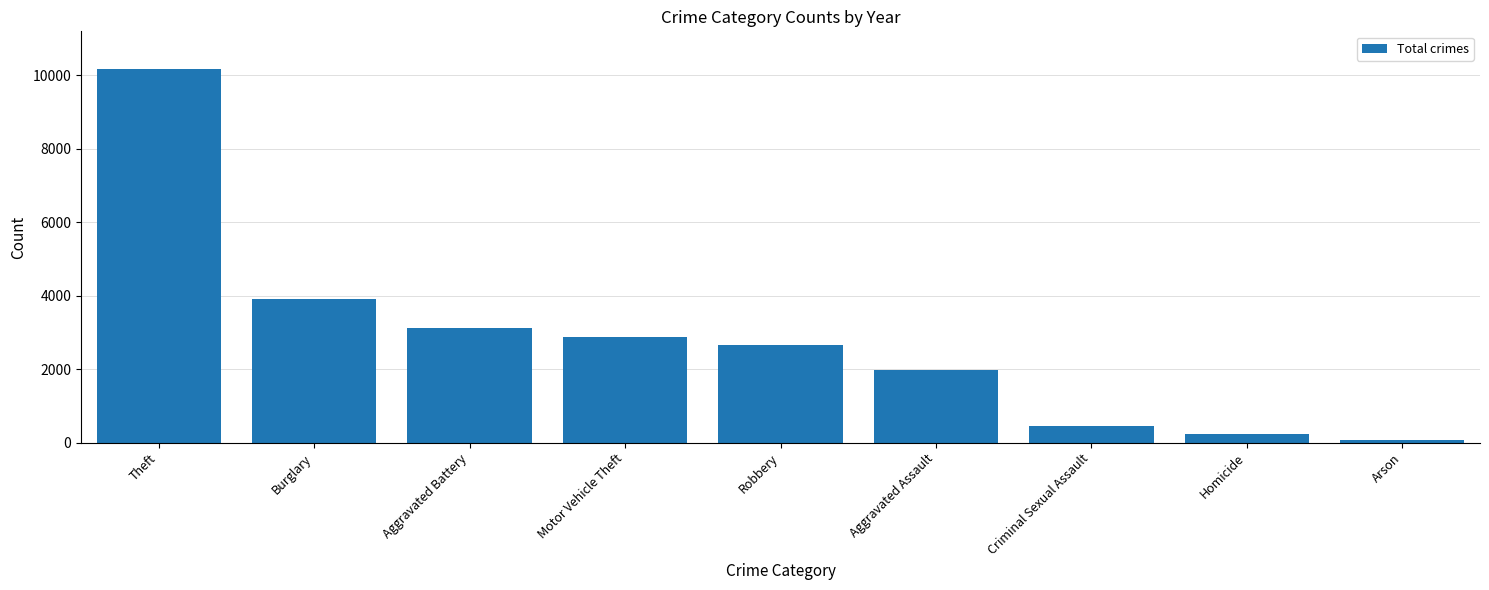

Count the number of data series in this chart.

1